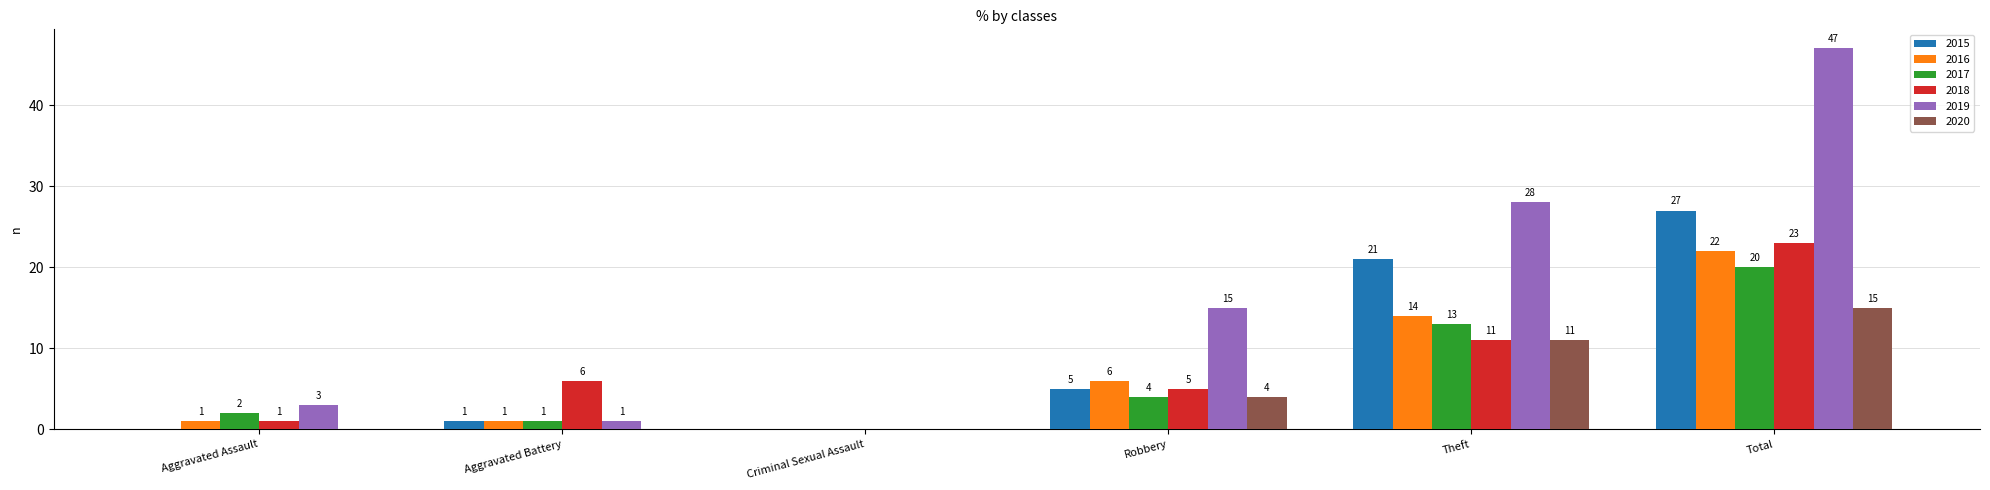

Between Criminal Sexual Assault and Theft, which series saw the biggest shift?

2019